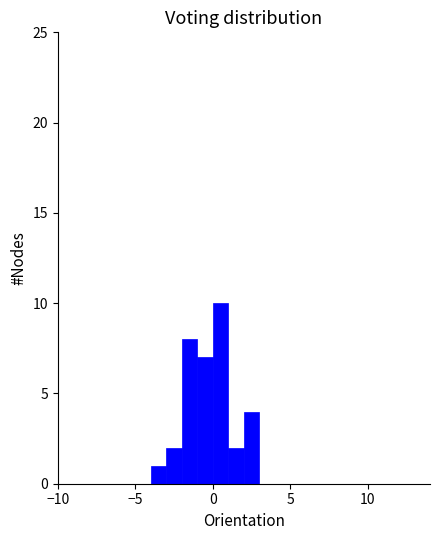

Read against the x-axis, roughly where is the centre of the tallest bar?

0.5